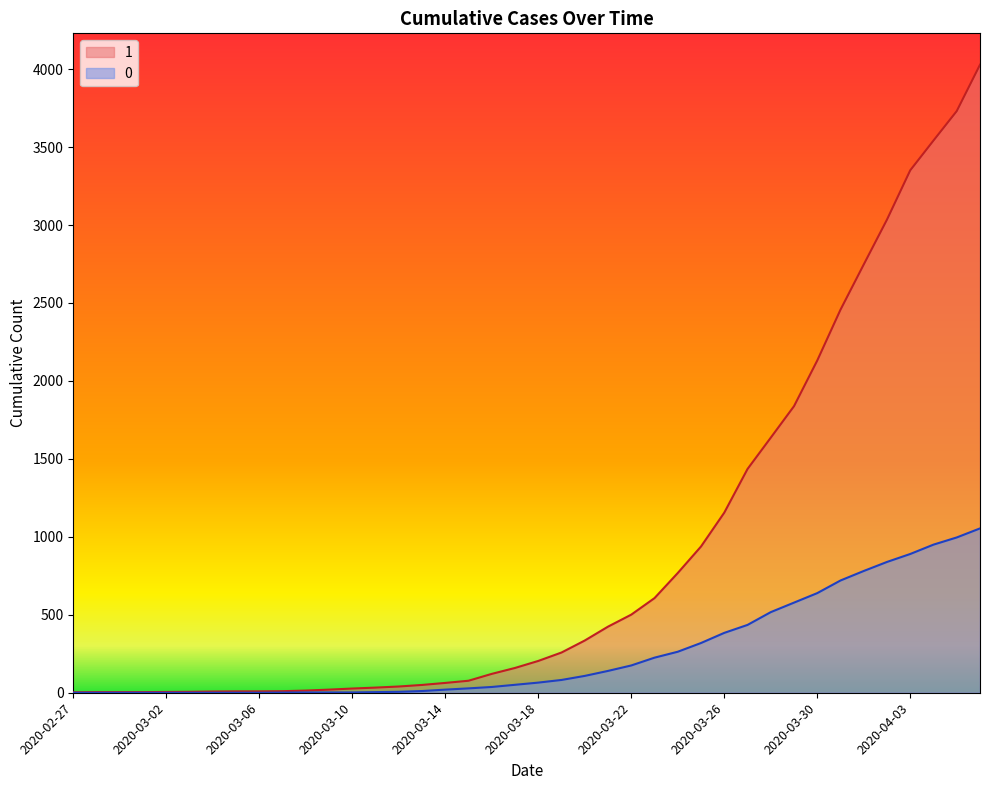

What is the label of the 18th point from the right?

2020-03-20